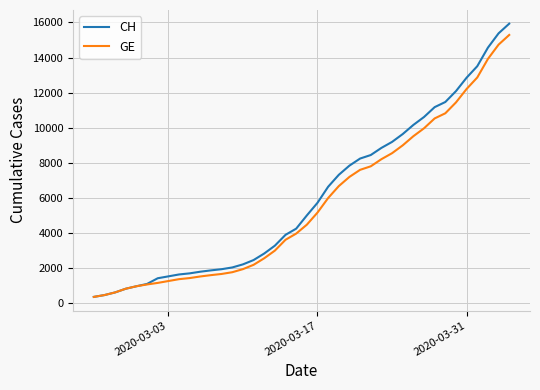

Which series has the widest spread of values?

CH